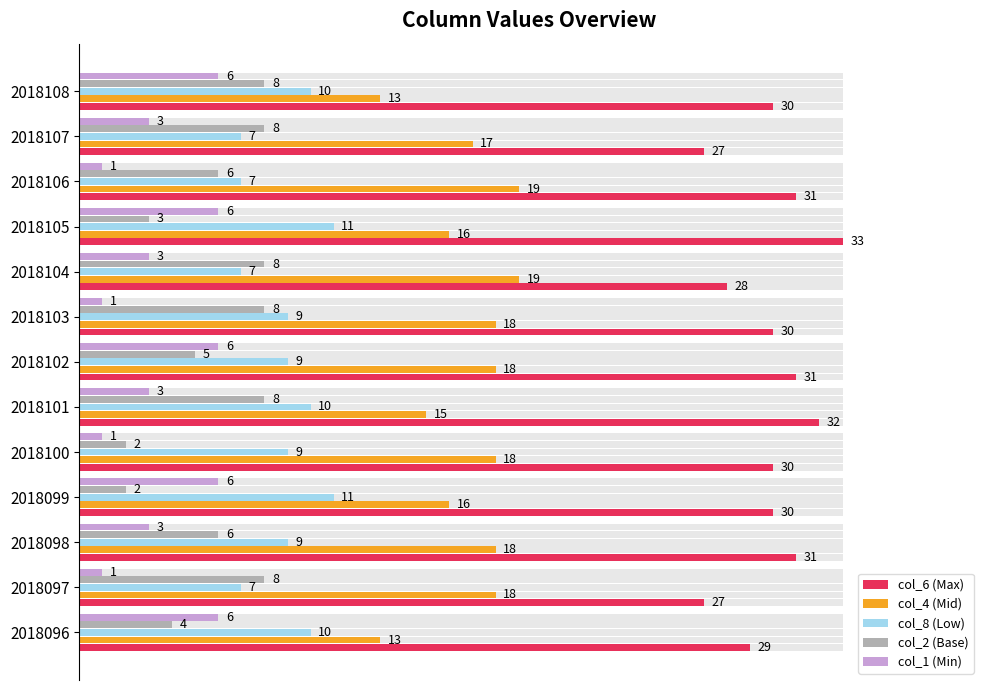

The value of col_8 (Low) at 2018096 is 0.2. True or false?

False